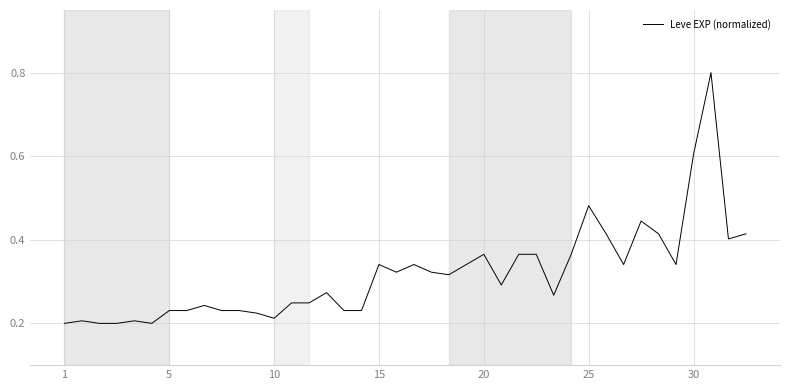

What is the difference between the maximum and minimum values?

0.6